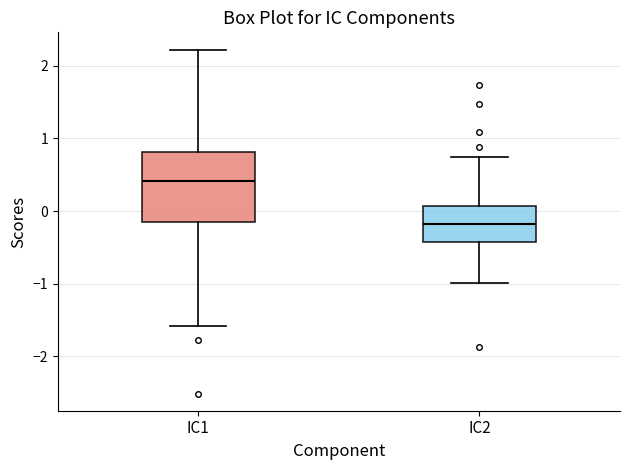

Reading left to right, transcribe this box plot: for each box, give where its median line is, the range the box spans, and where its two whiskers end, as read against the y-axis. The values are not printed on the chart, so give them approximately, as read against the axis.

IC1: median 0.4, box -0.2 to 0.8, whiskers -1.6 to 2.2
IC2: median -0.2, box -0.4 to 0.1, whiskers -1.0 to 0.7